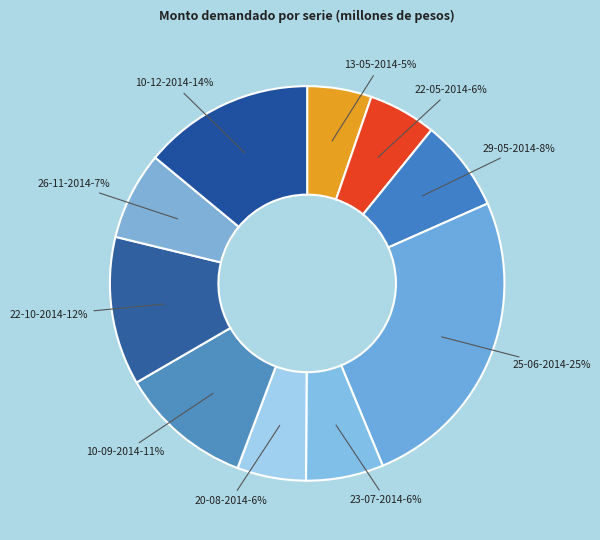

To the nearest percent, what is the average slice percentage?

10%